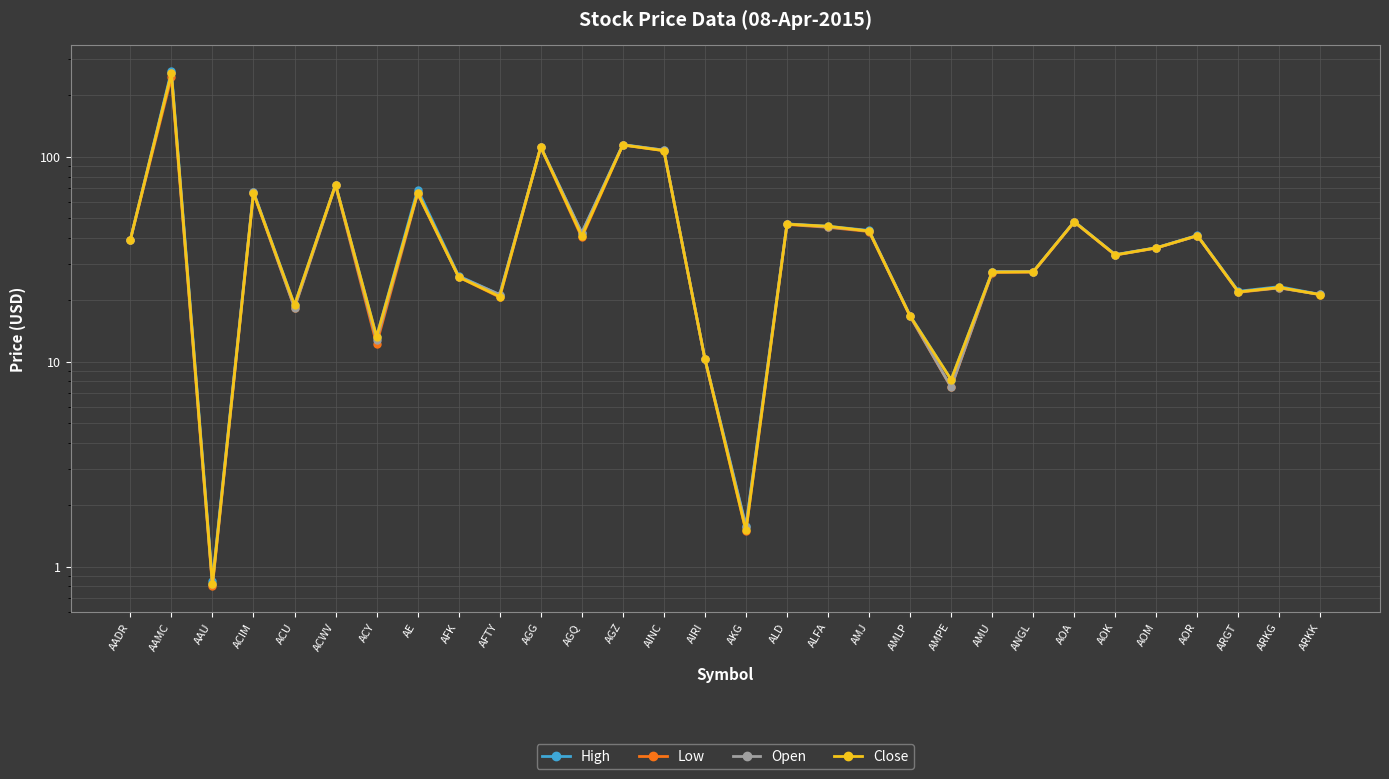

The value of High at ARKG is 38.6. True or false?

False